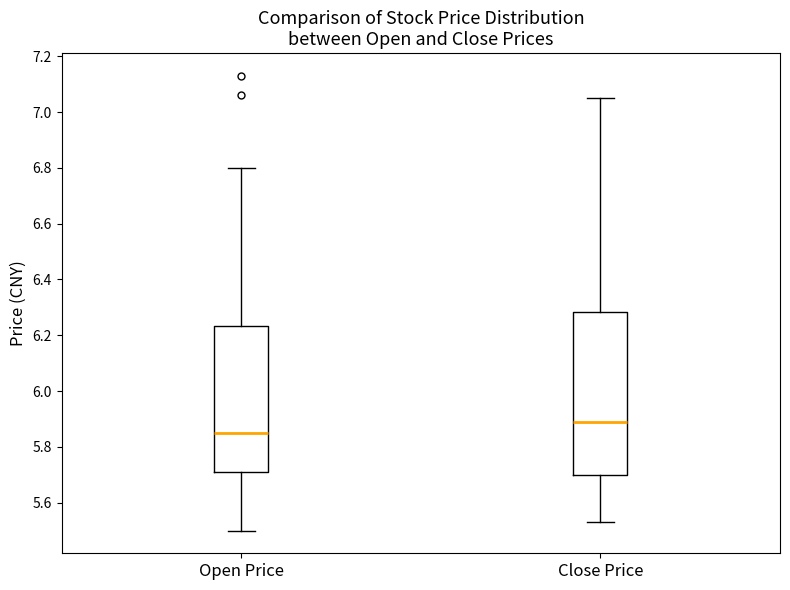

Which box's median line is the highest?

Close Price